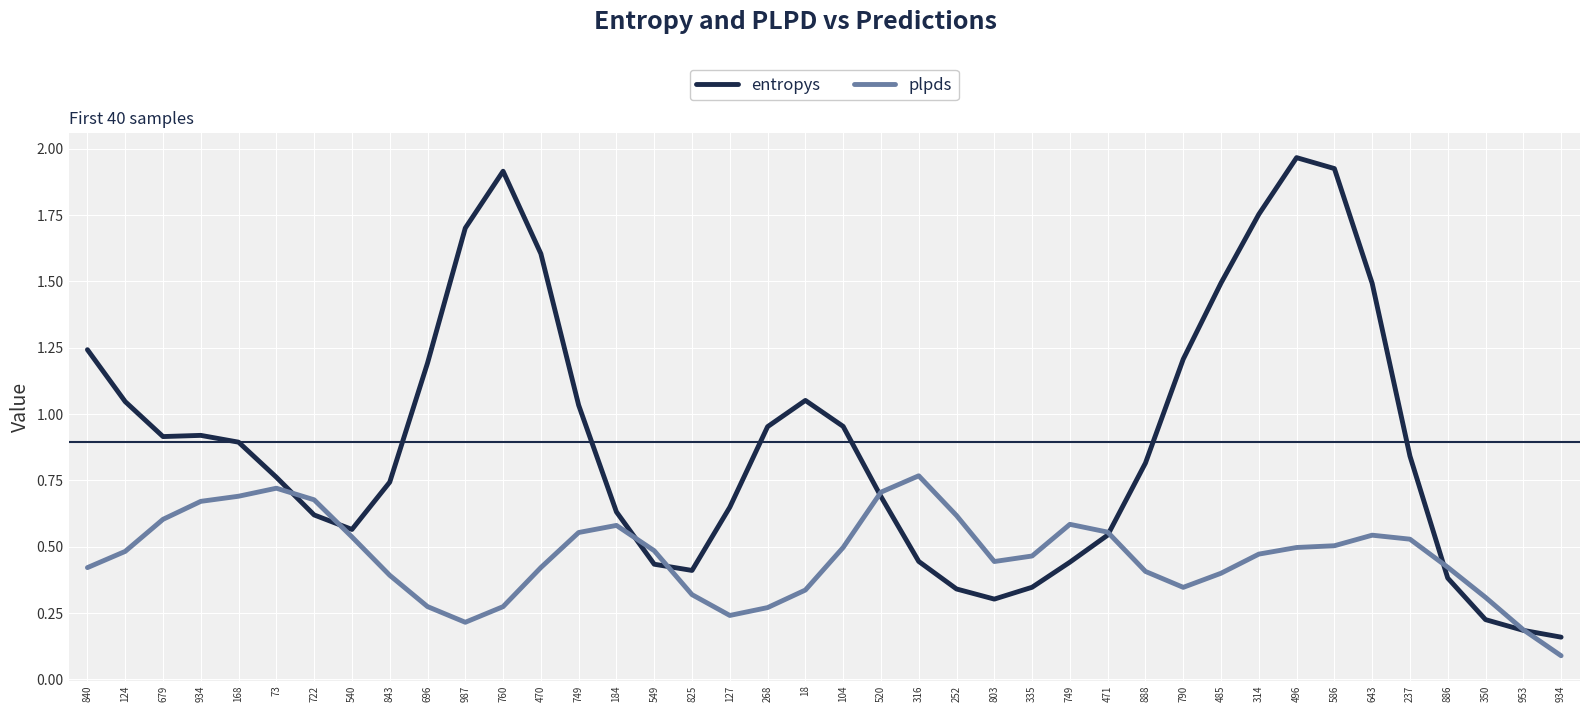

How many lines are shown in the chart?

2